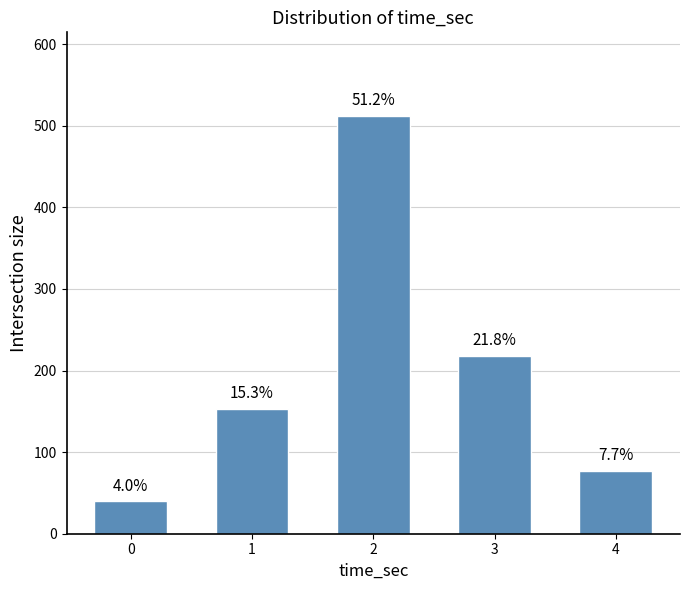

Reading left to right, transcribe all the data shown in this chart.

40	153	512	218	77